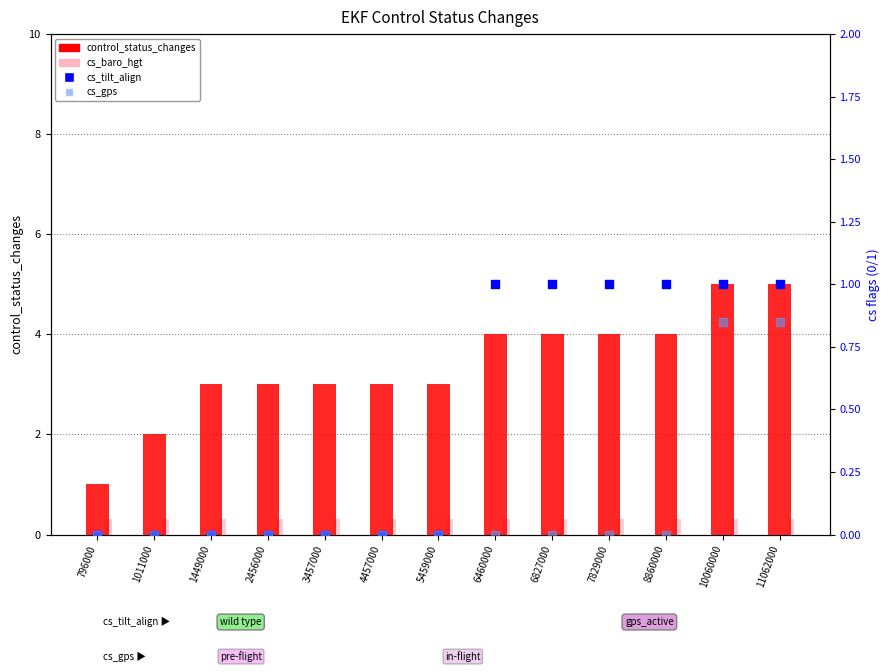

Which series has the widest spread of Y values?

control_status_changes